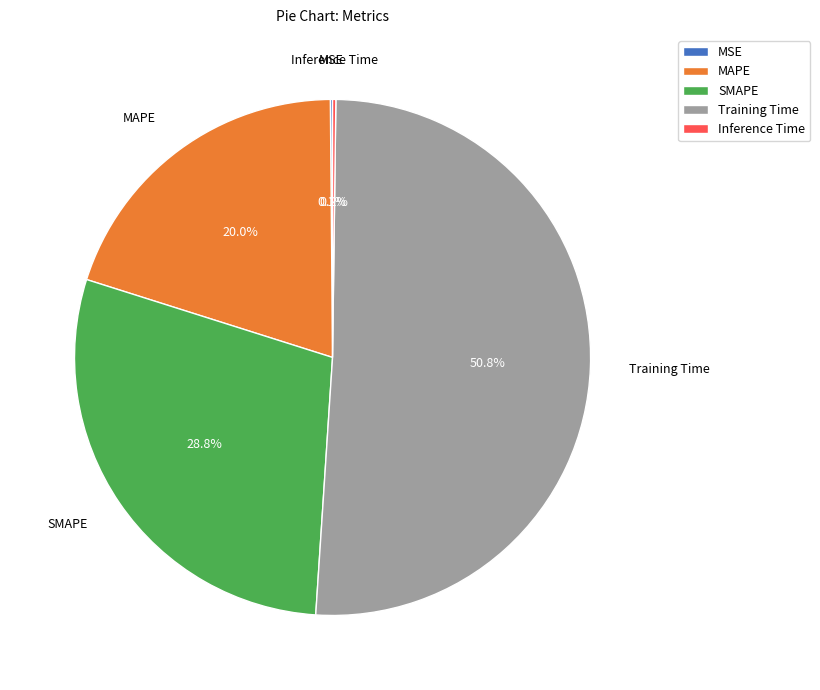

Which category has the biggest portion of the pie?

Training Time